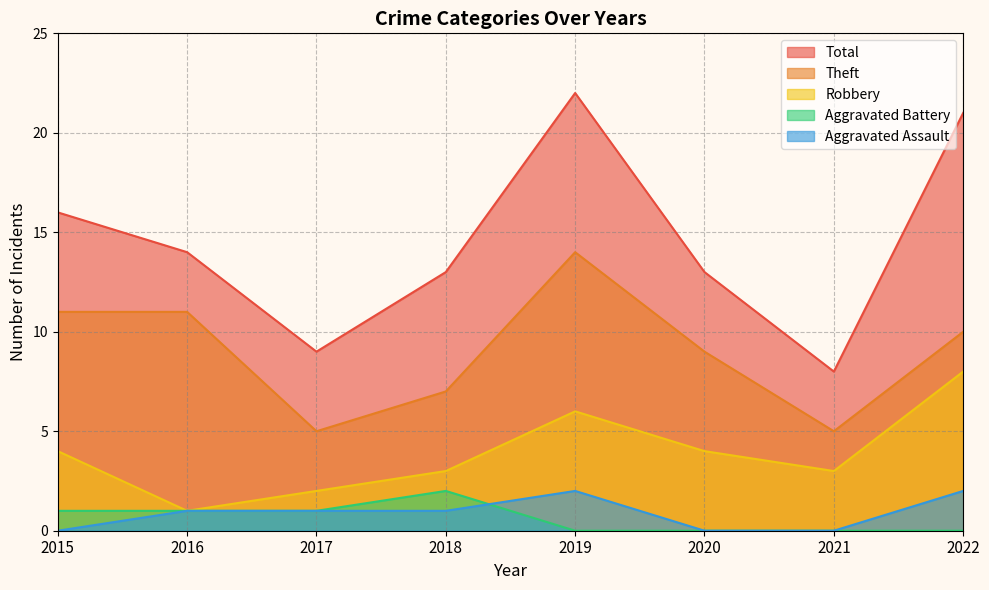

At how many categories does at least one series exceed 13?

4